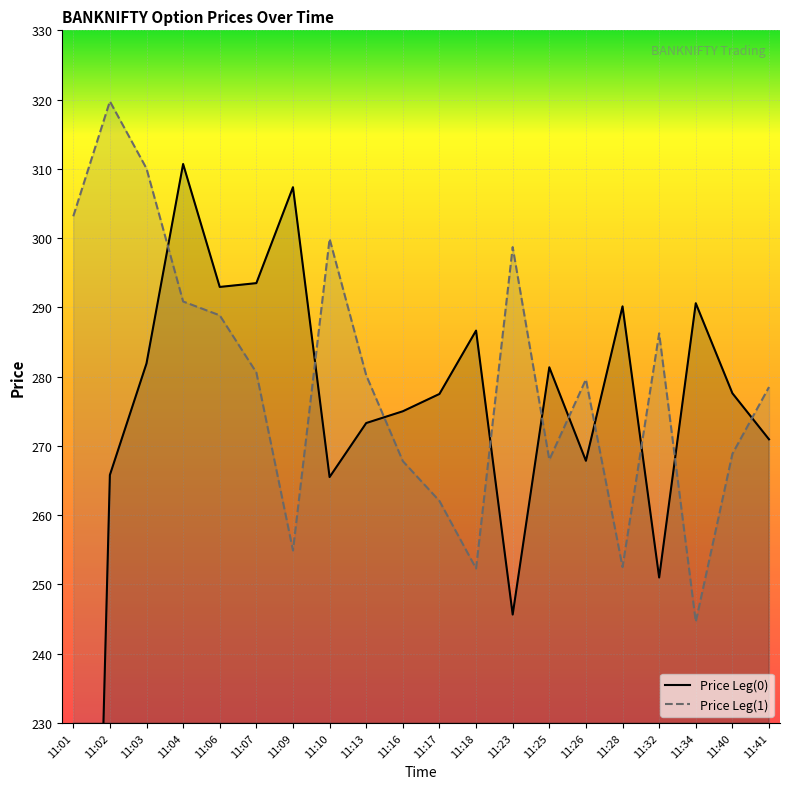

Reading left to right, what are all the values shown in this chart?

Price Leg(0): 11:01=62.2	11:02=265.8	11:03=281.9	11:04=310.7	11:06=292.9	11:07=293.5	11:09=307.4	11:10=265.5	11:13=273.3	11:16=275.0	11:17=277.5	11:18=286.6	11:23=245.7	11:25=281.4	11:26=267.9	11:28=290.1	11:32=251.0	11:34=290.6	11:40=277.6	11:41=270.9
Price Leg(1): 11:01=303.1	11:02=319.8	11:03=310.1	11:04=290.9	11:06=288.9	11:07=280.6	11:09=254.9	11:10=299.9	11:13=280.2	11:16=267.8	11:17=262.1	11:18=252.3	11:23=298.7	11:25=268.0	11:26=279.6	11:28=252.5	11:32=286.2	11:34=244.6	11:40=268.9	11:41=278.5